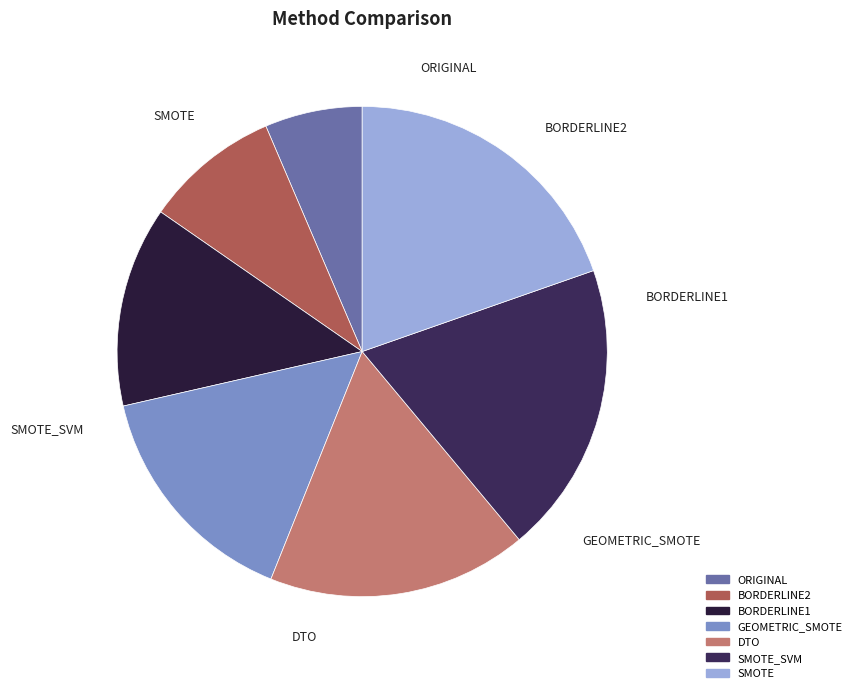

To the nearest percent, what portion does SMOTE_SVM represent?

19%